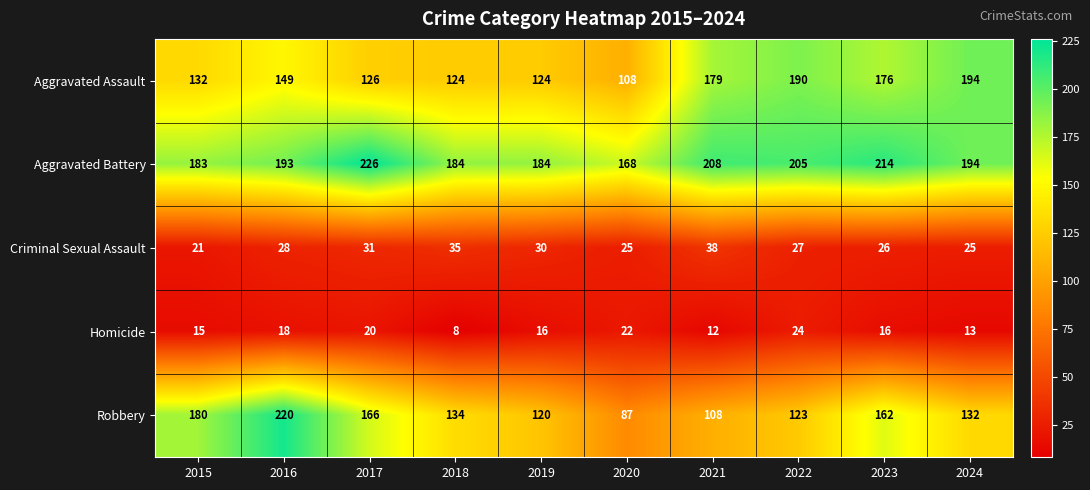

Rank the categories by Robbery value from lowest to highest.

2020, 2021, 2019, 2022, 2024, 2018, 2023, 2017, 2015, 2016